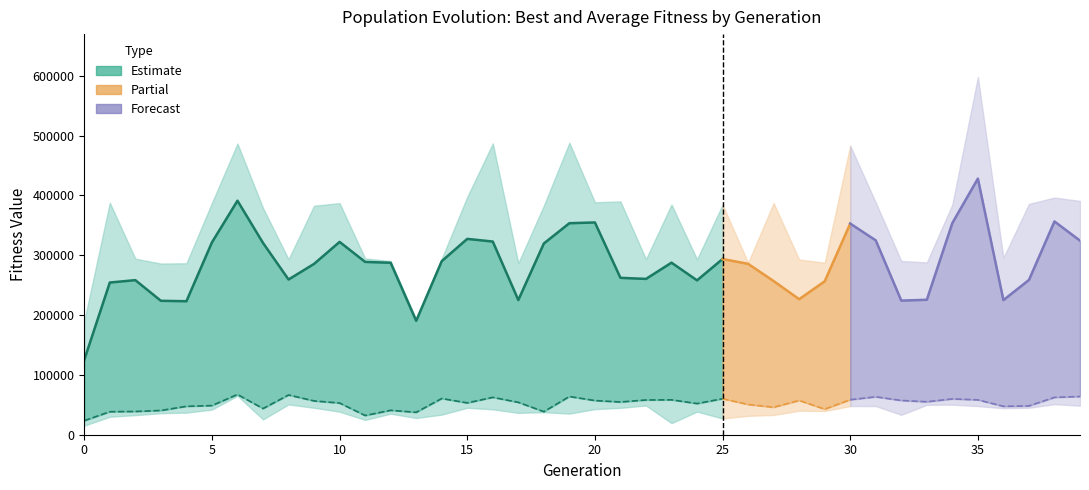

What is the smallest value displayed?

15205.1